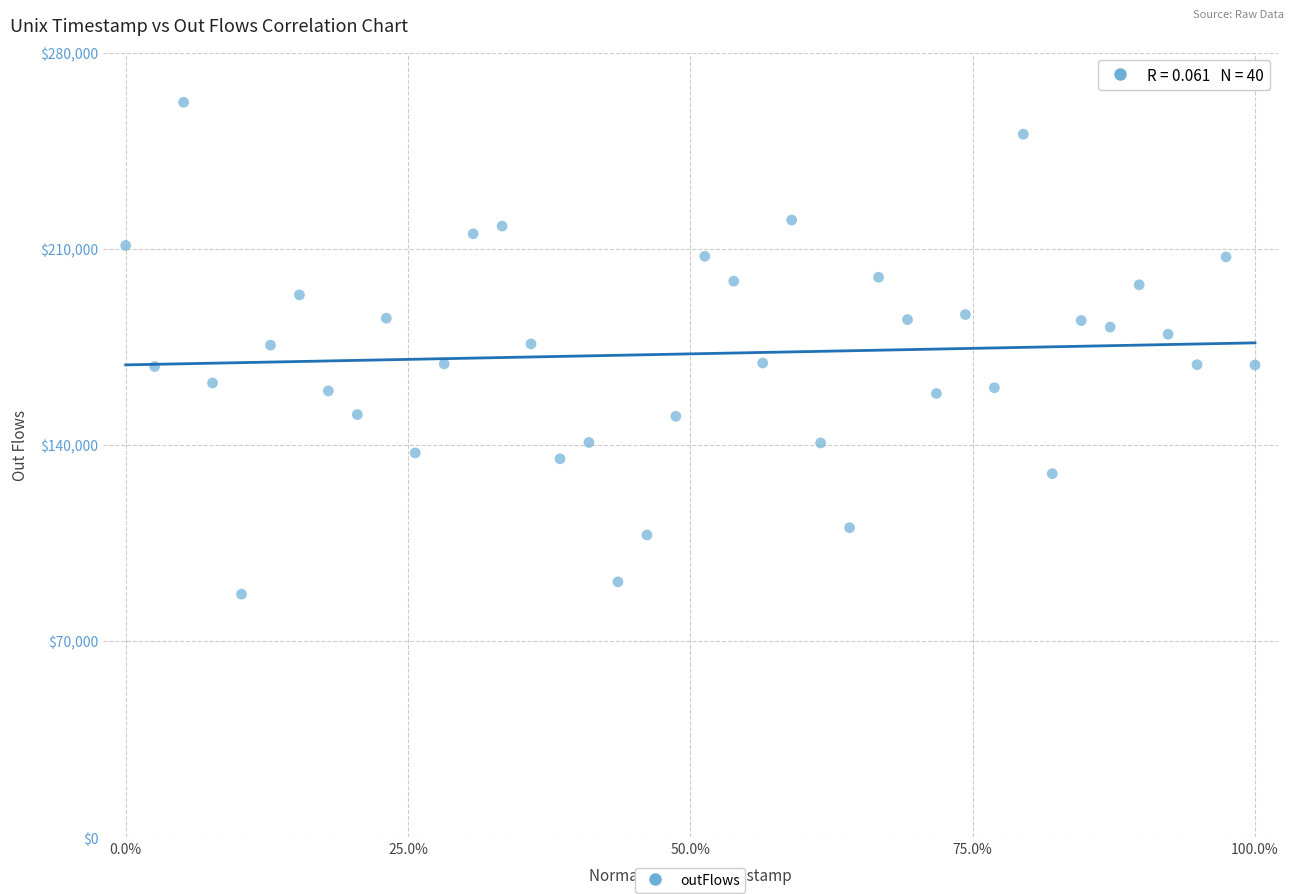

What is the range of Y values (max minus min)?

175601.8